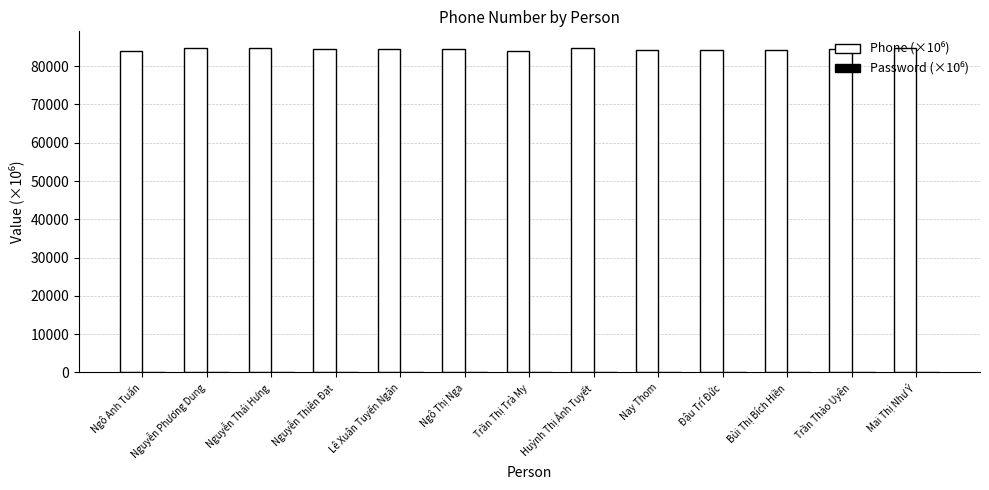

How many data points does each series have?

13